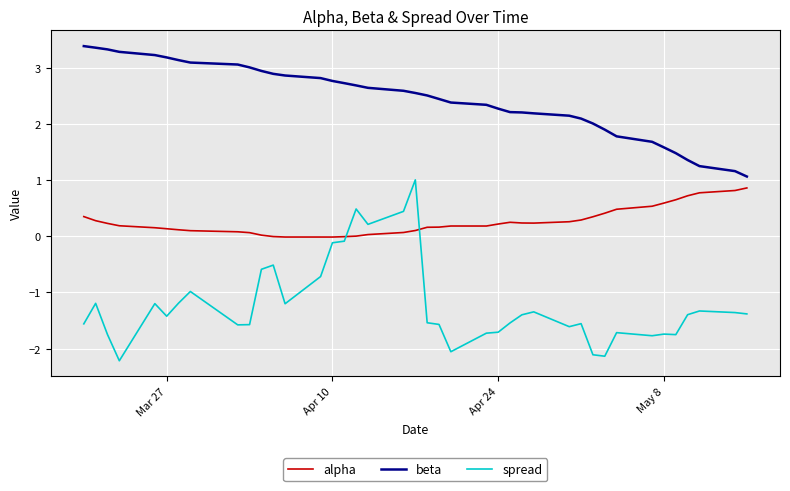

How many lines are shown in the chart?

3